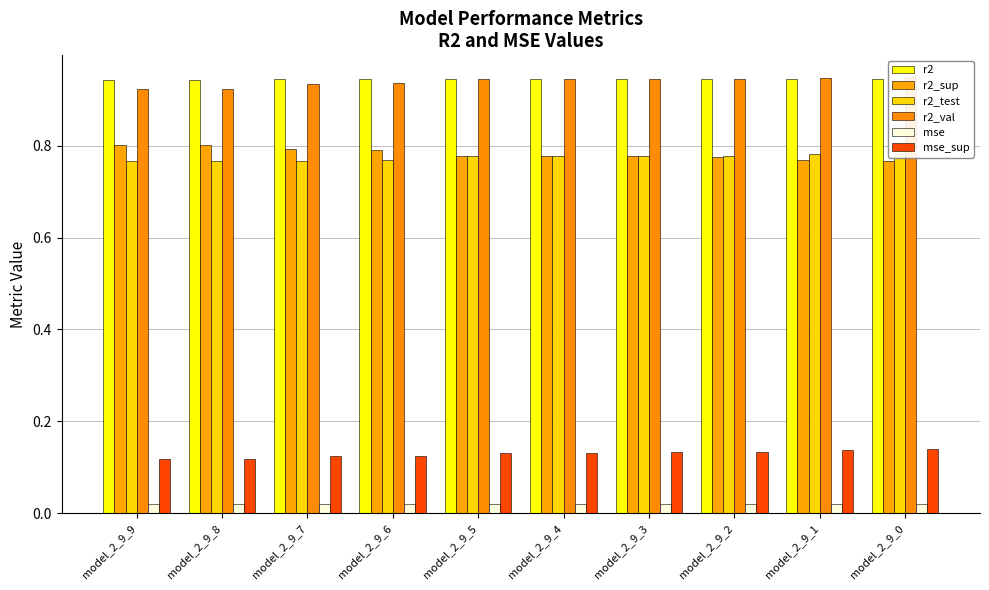

What is the maximum value for r2_test?

0.8